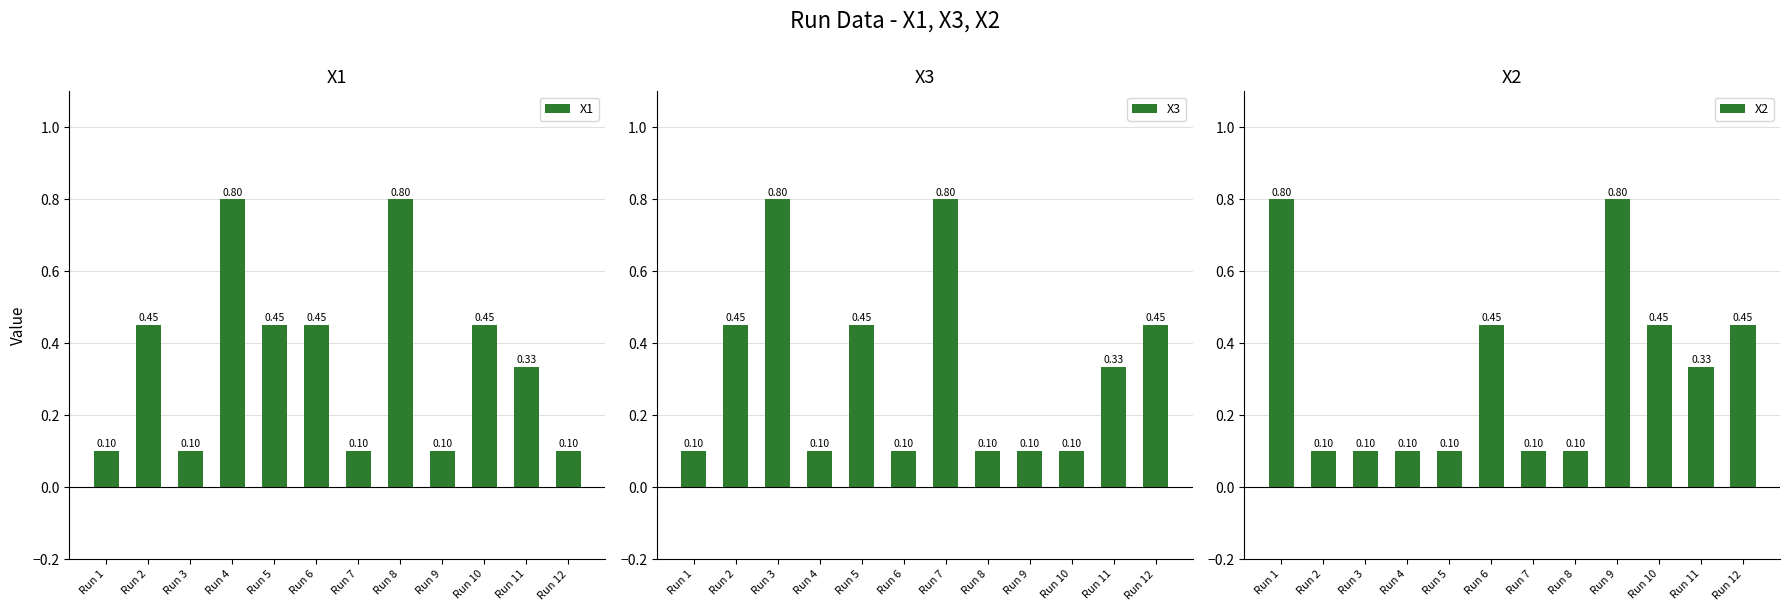

What is the maximum value shown in the chart?

0.8